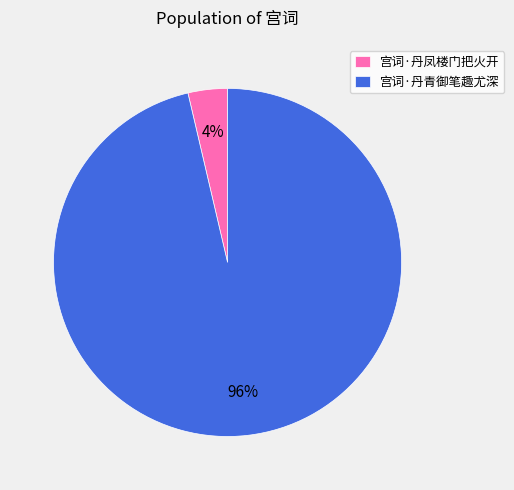

Which has a higher value, 宫词·丹凤楼门把火开 or 宫词·丹青御笔趣尤深?

宫词·丹青御笔趣尤深